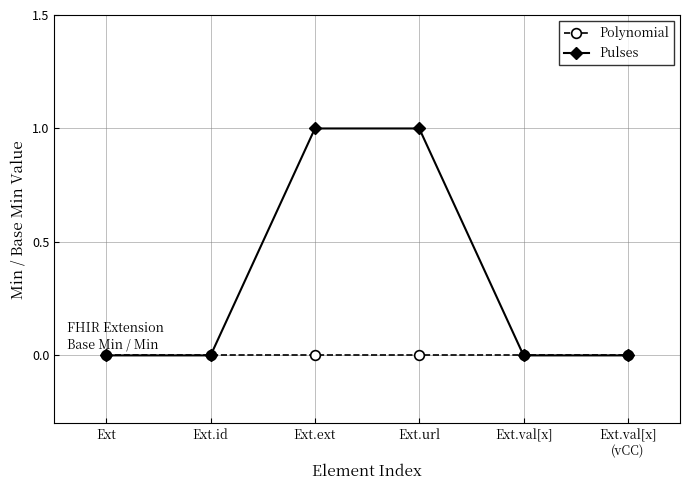

Which series has the largest total across all categories?

Pulses